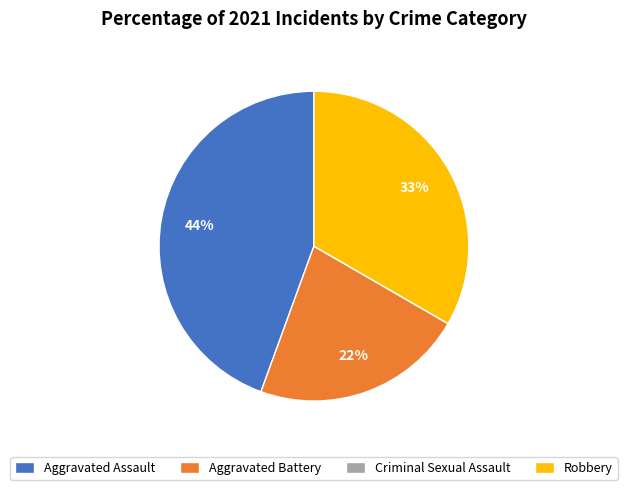

Between Aggravated Assault and Aggravated Battery, which is larger?

Aggravated Assault